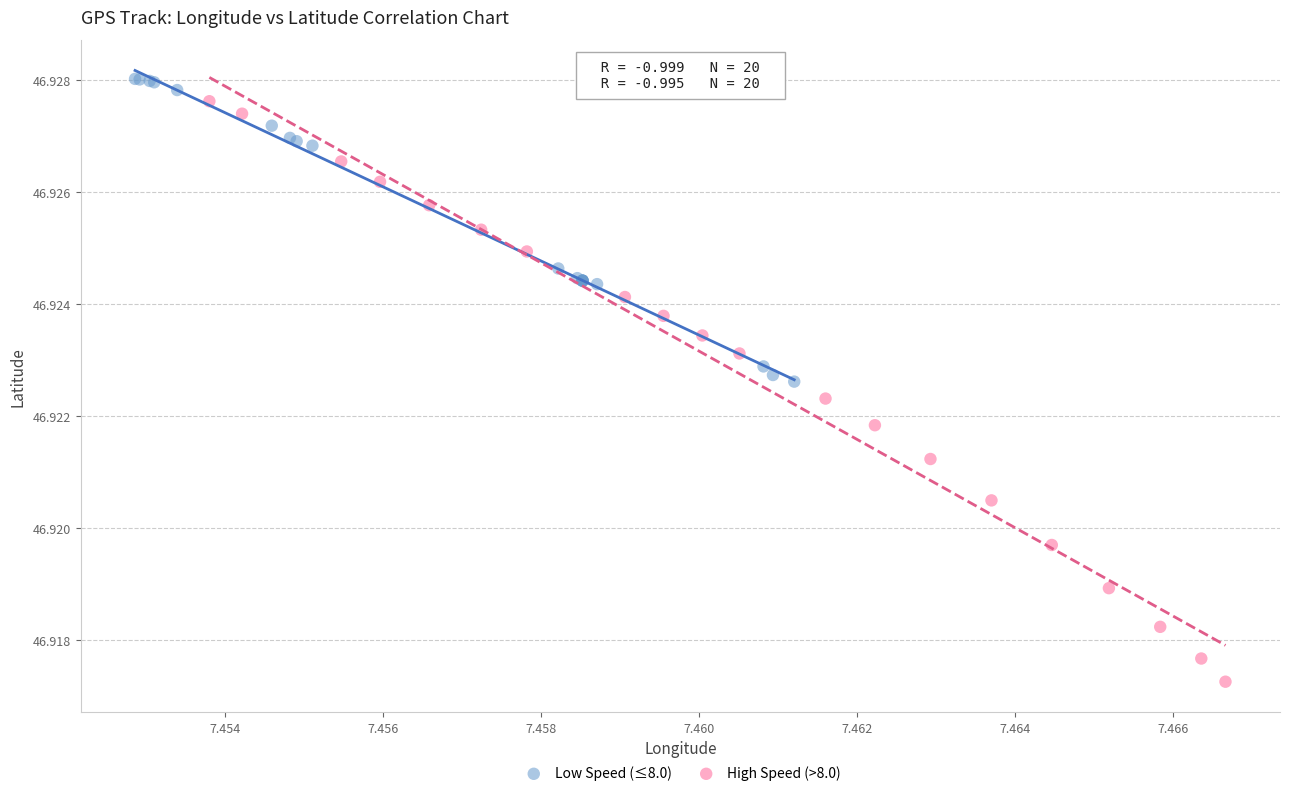

Which series contains the highest Y value?

Low Speed (≤8.0)